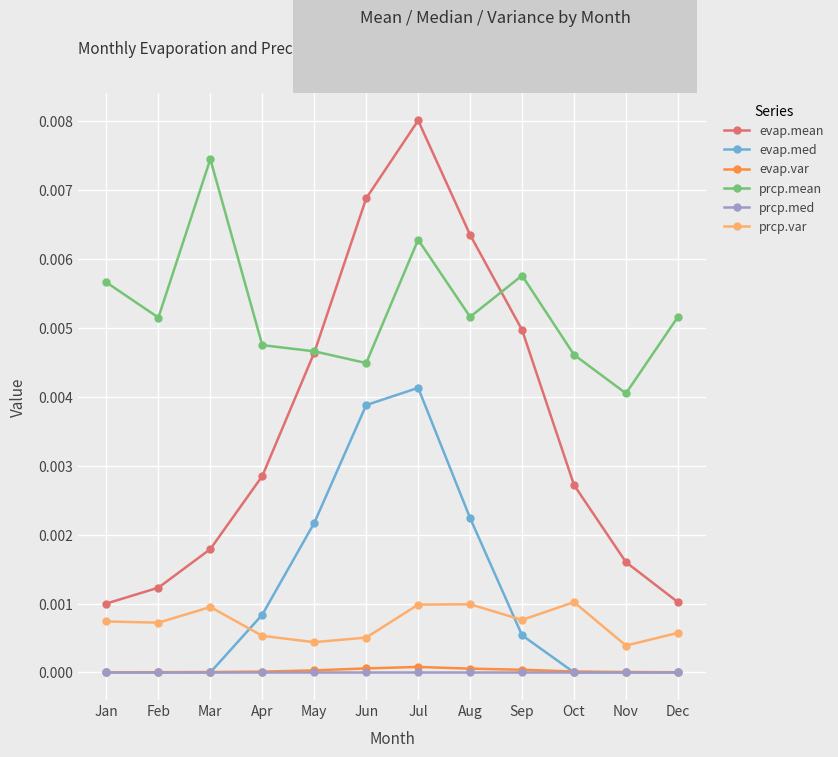

True or false: evap.mean and evap.med intersect in this chart.

False